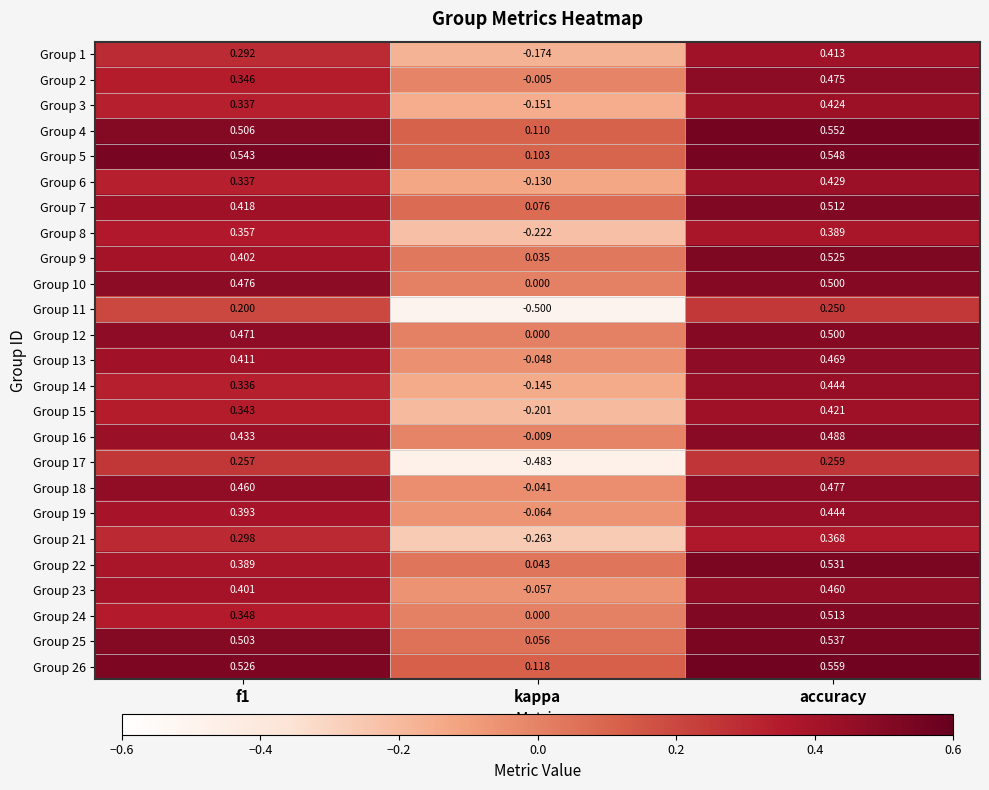

Is the value of Group 2 at kappa greater than the value of Group 6 at accuracy?

No